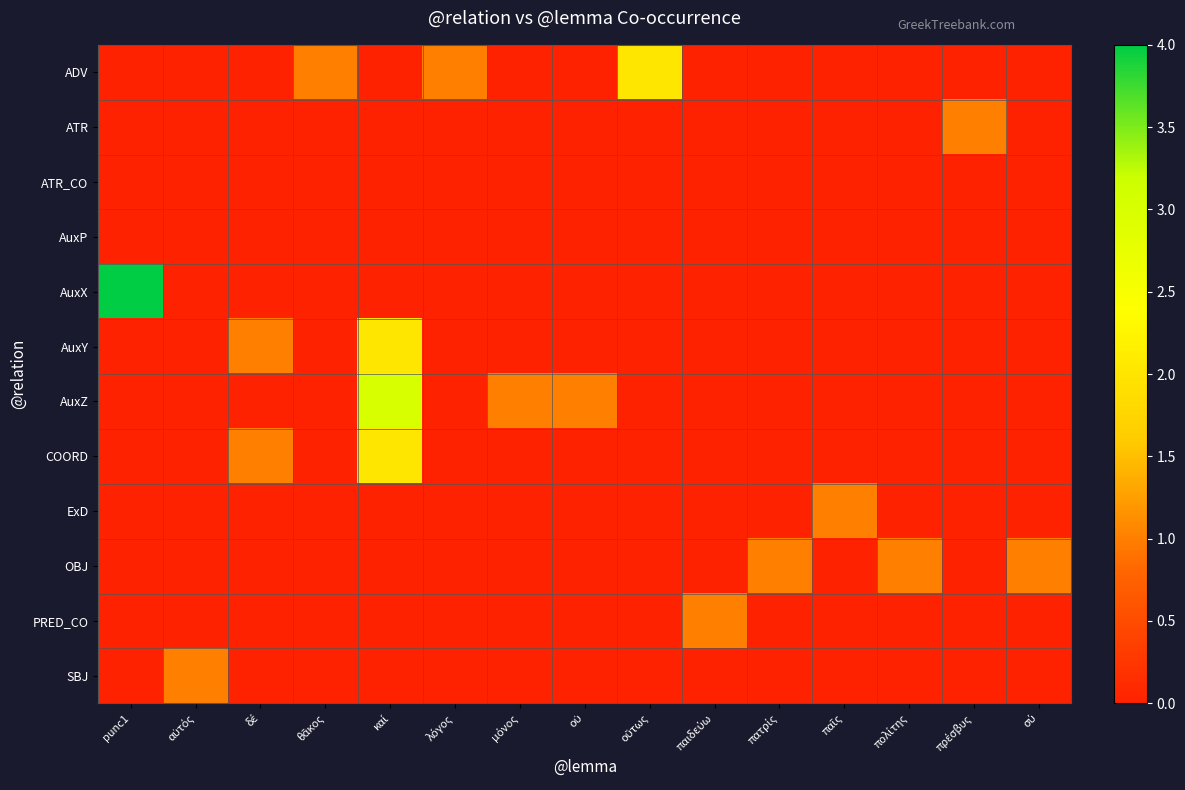

How many categories are shown in the chart?

15